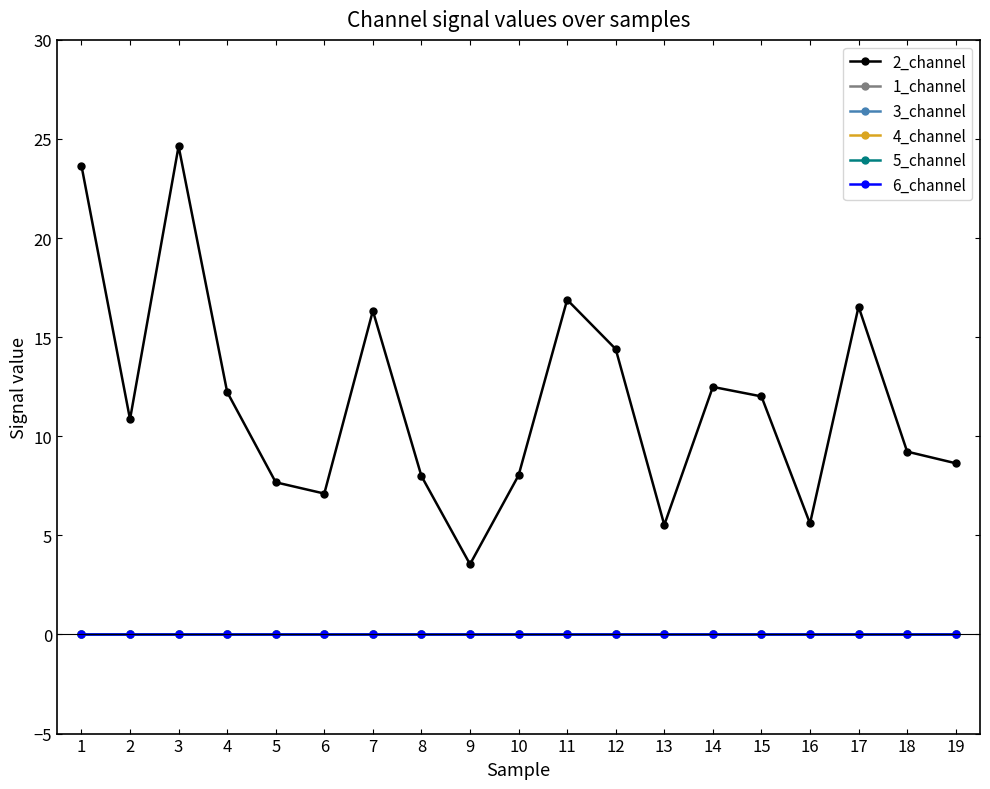

Does the chart have visible grid lines?

No